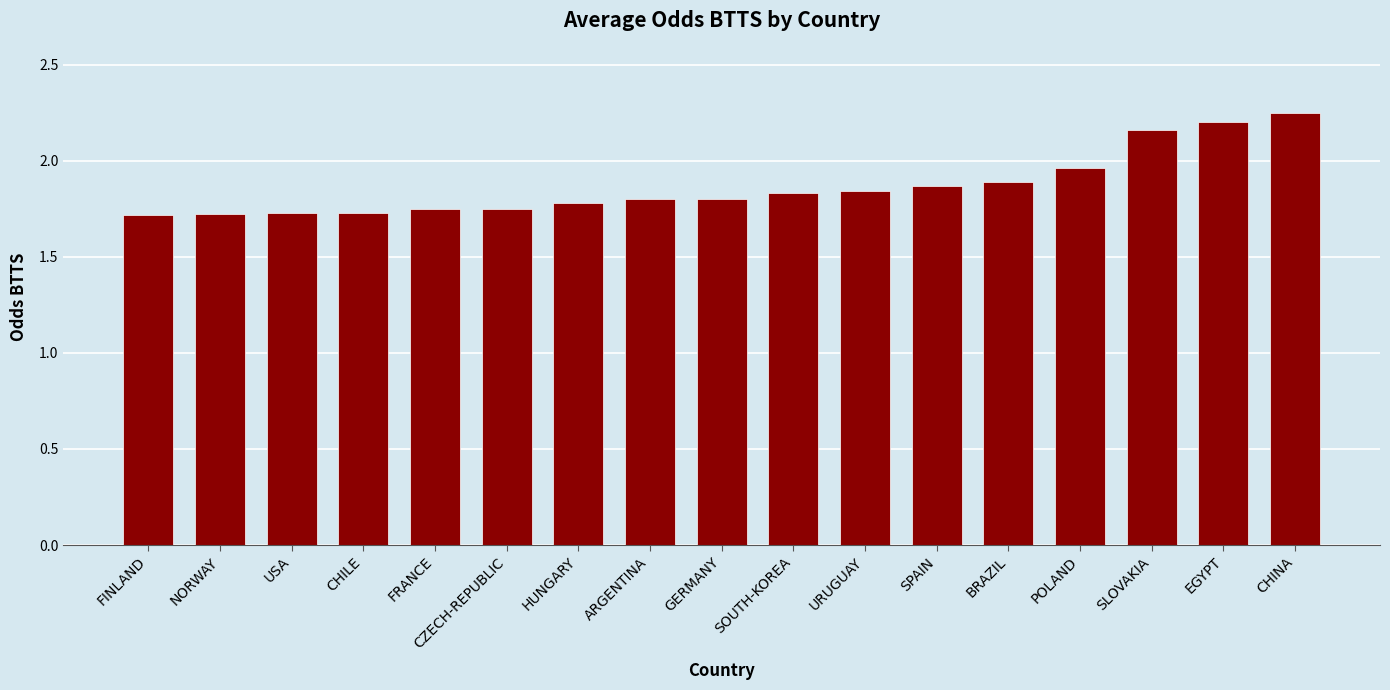

How many bars are there in total?

17